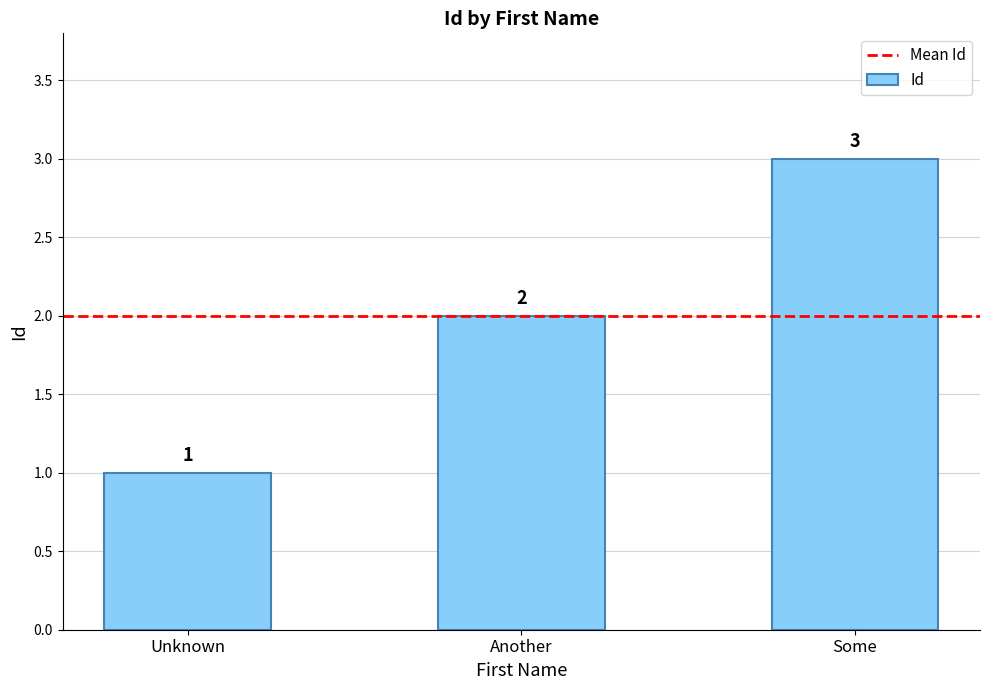

What is the value of the 1st bar from the left?

1